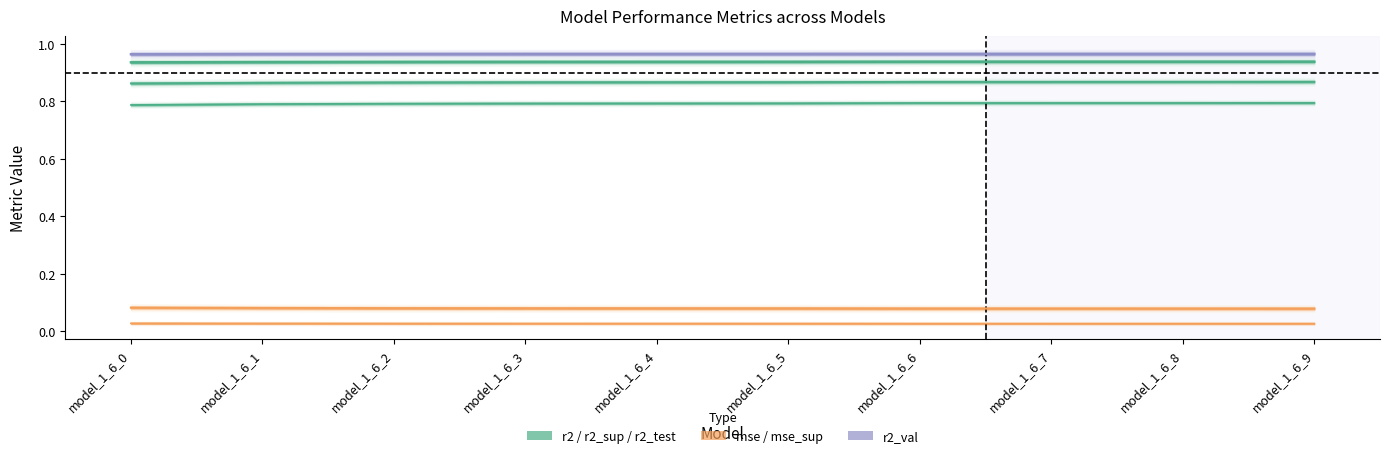

Count the number of categories in the chart.

10